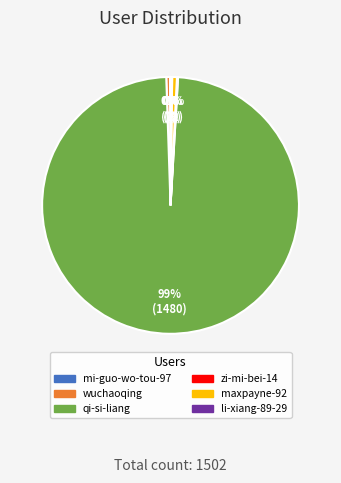

True or false: qi-si-liang accounts for 99% of the total.

True